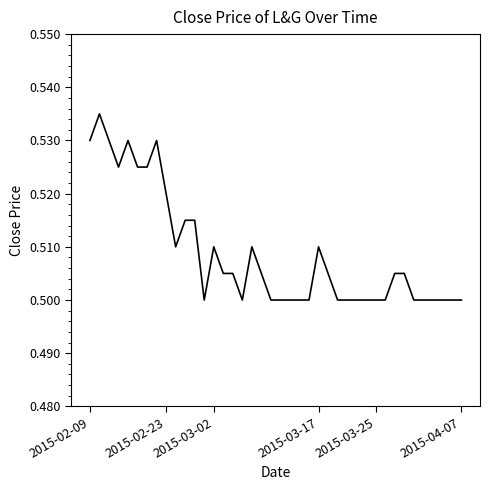

How many lines are shown in the chart?

1